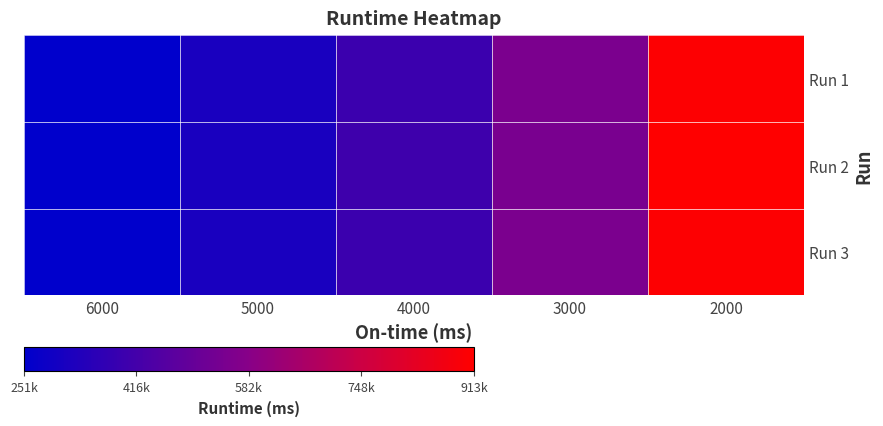

What is the minimum value shown in the chart?

251424